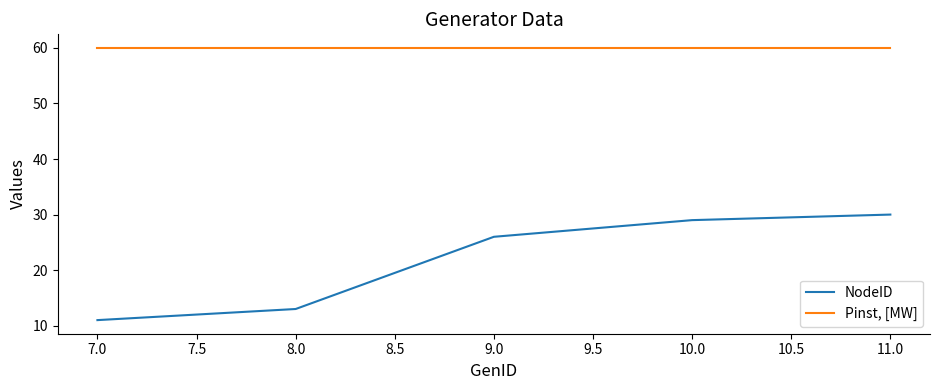

How many values in the NodeID series are below 26?

2